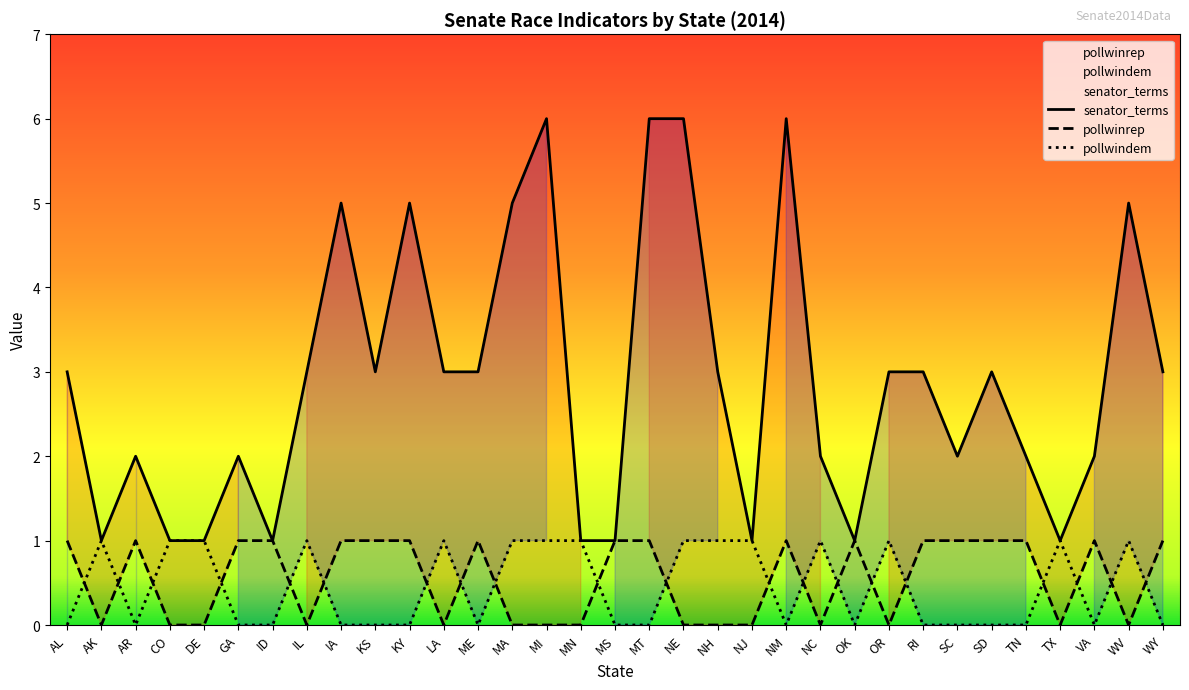

True or false: senator_terms and pollwindem intersect in this chart.

False